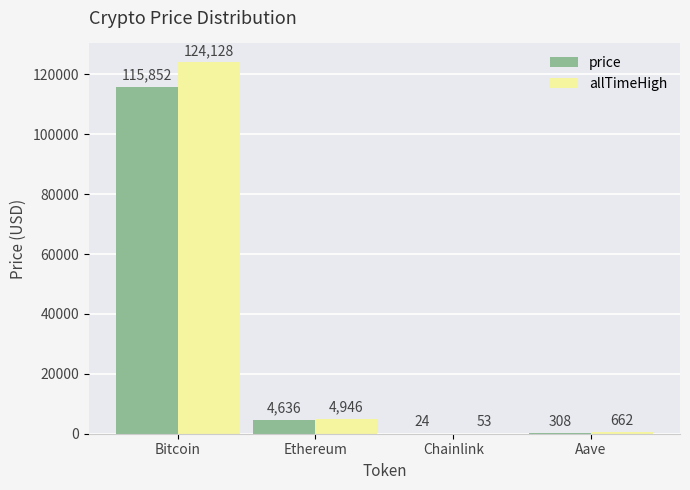

The value of price at Chainlink is 24.4. True or false?

True